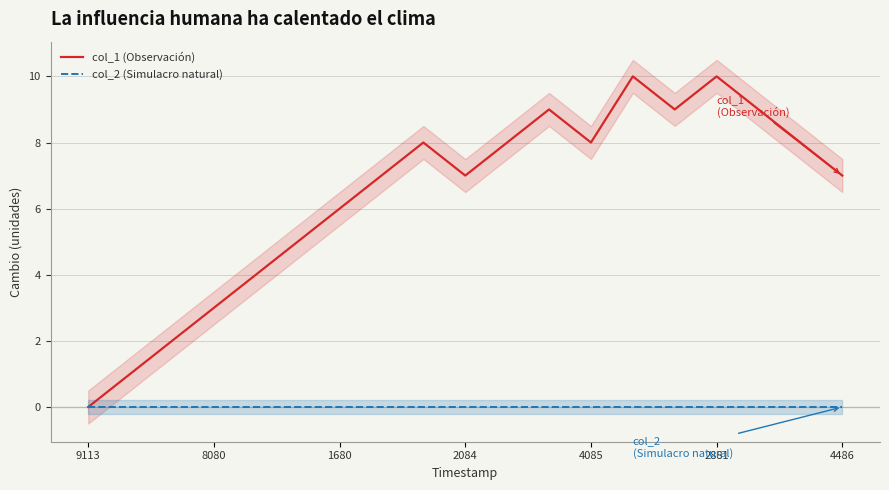

Rank the series by their average value, from lowest to highest.

col_2 (Simulacro natural), col_1 (Observación)